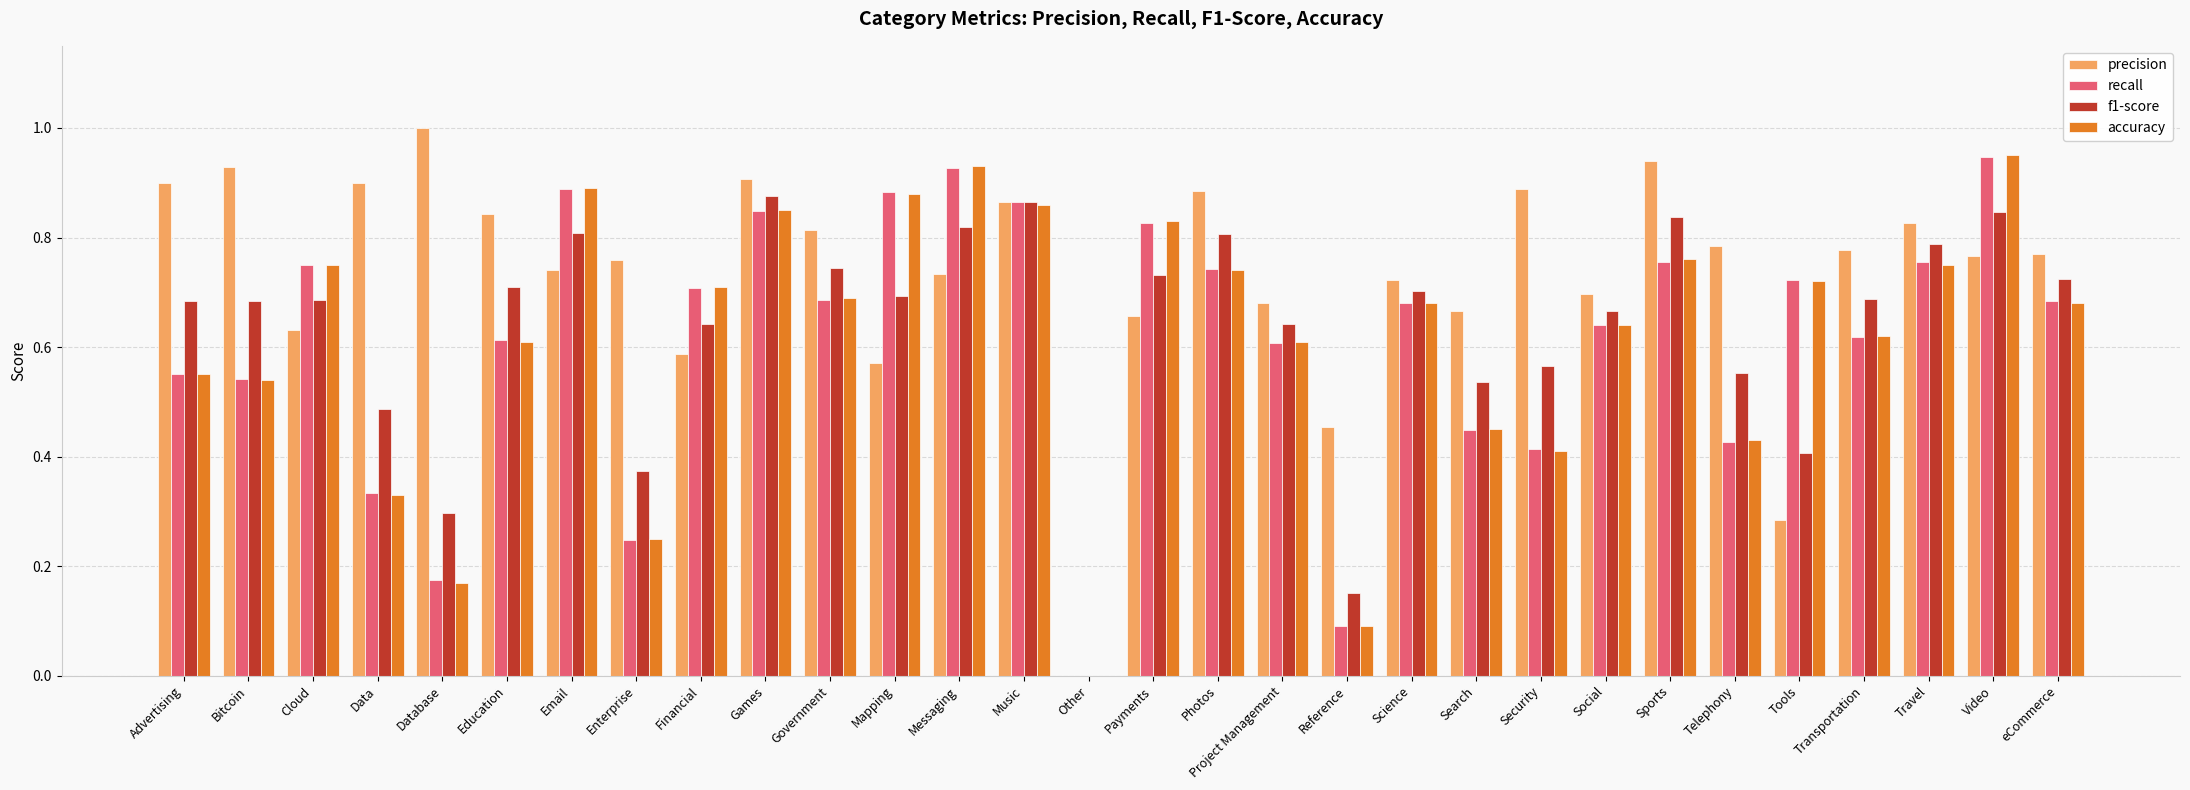

How many data points in recall are above 0?

29